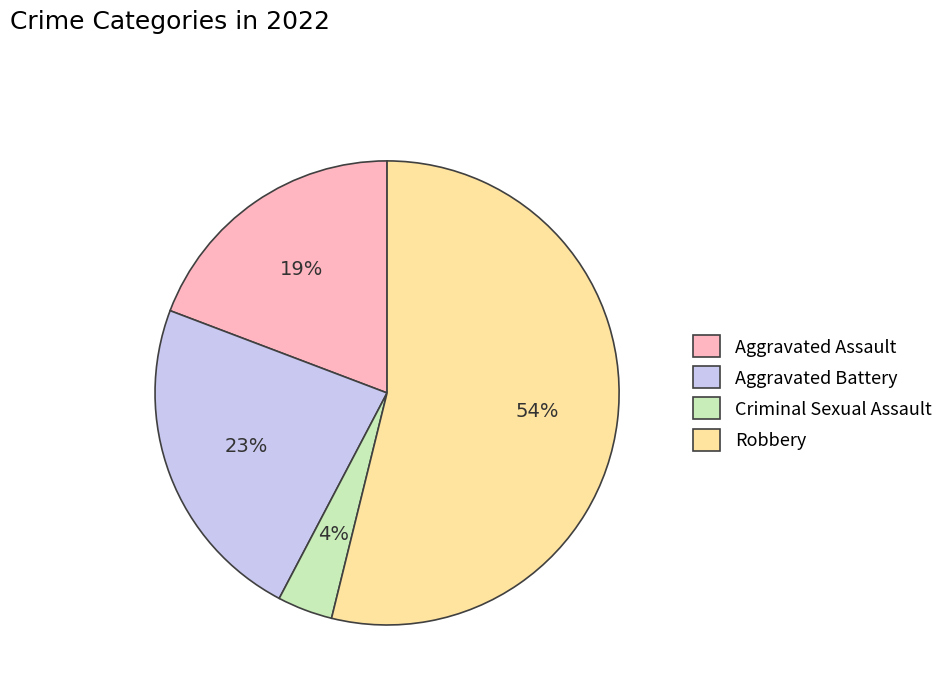

Combined, do Robbery and Aggravated Battery account for over 50%?

Yes